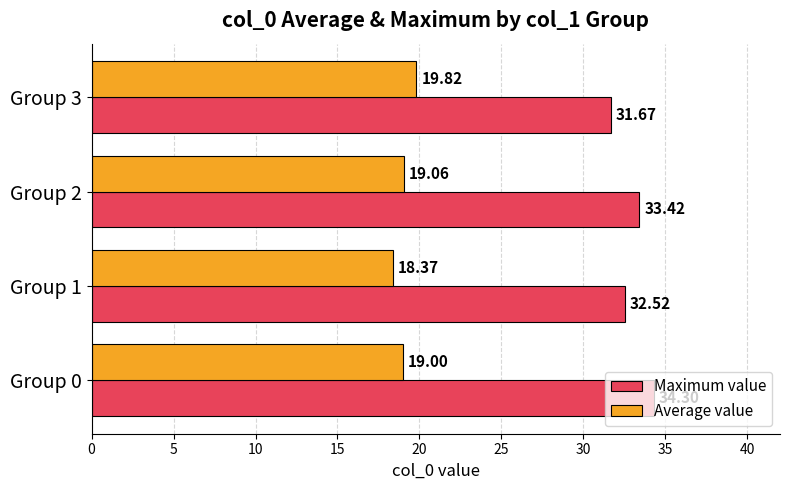

Rank the series by their average value, from lowest to highest.

Average value, Maximum value